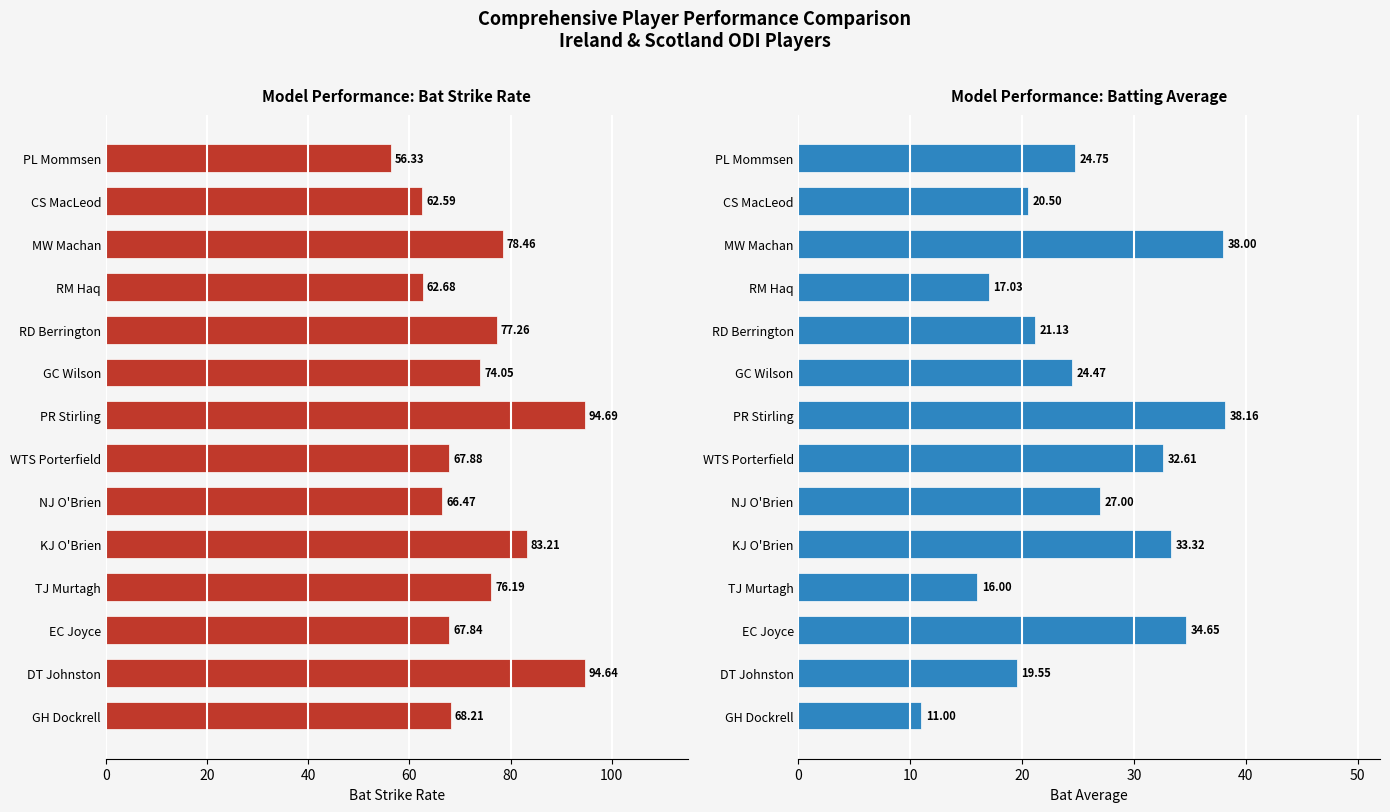

What position from the right is DT Johnston?

13